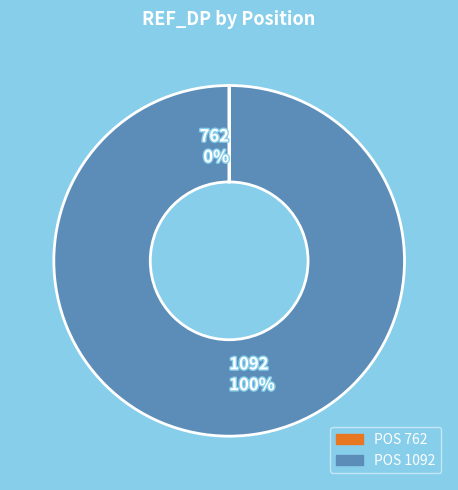

Is there a majority slice in this chart?

Yes